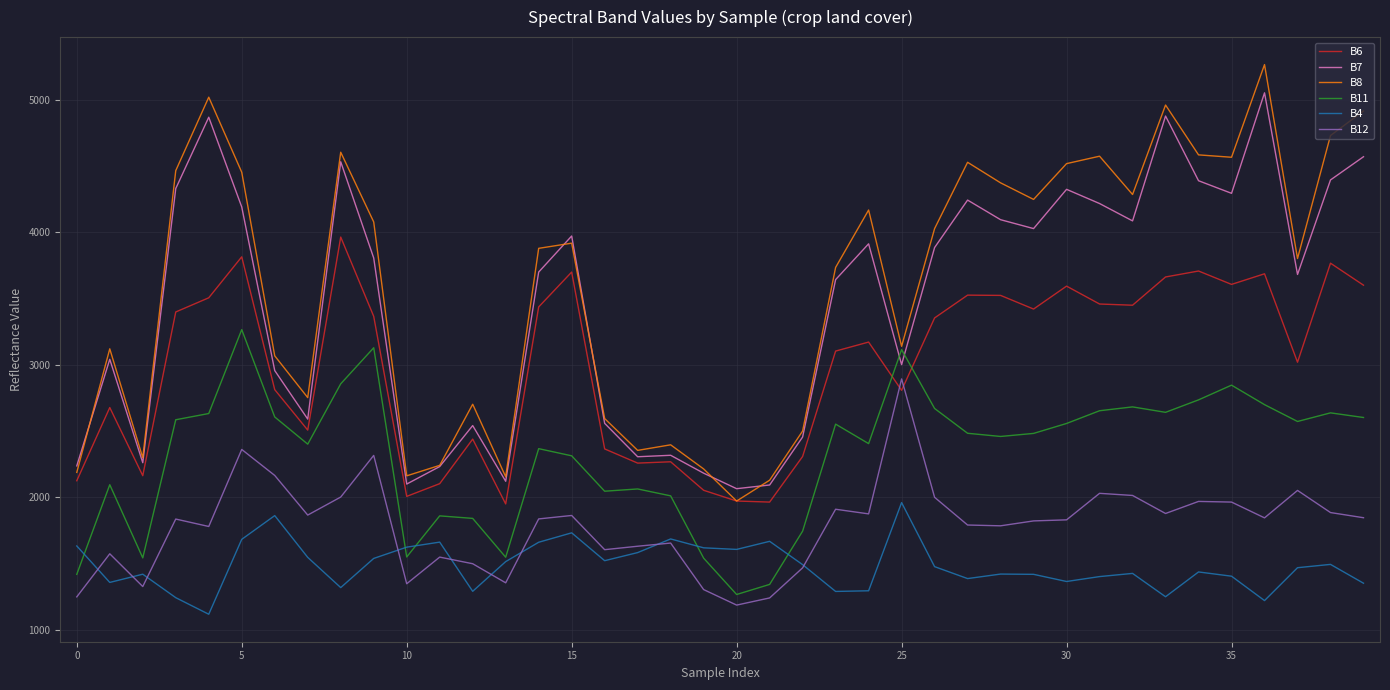

Rank the series by their maximum value, from lowest to highest.

B4, B12, B11, B6, B7, B8